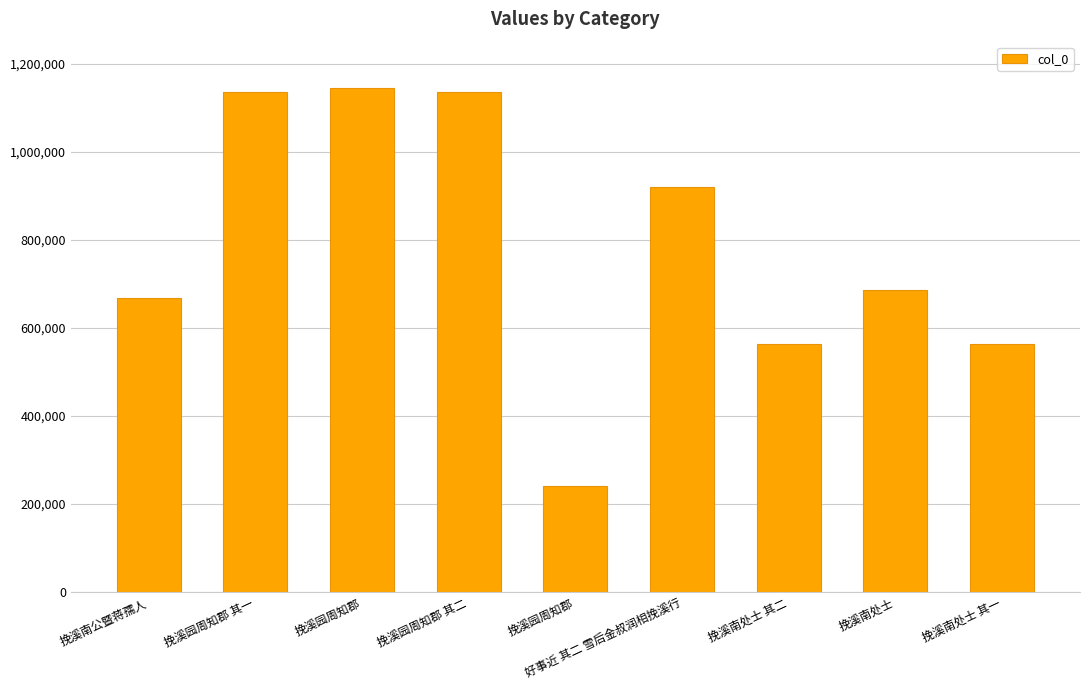

Reading left to right, what are all the values shown in this chart?

667391	1136630	1144141	1136631	241153	918599	562268	685373	562267